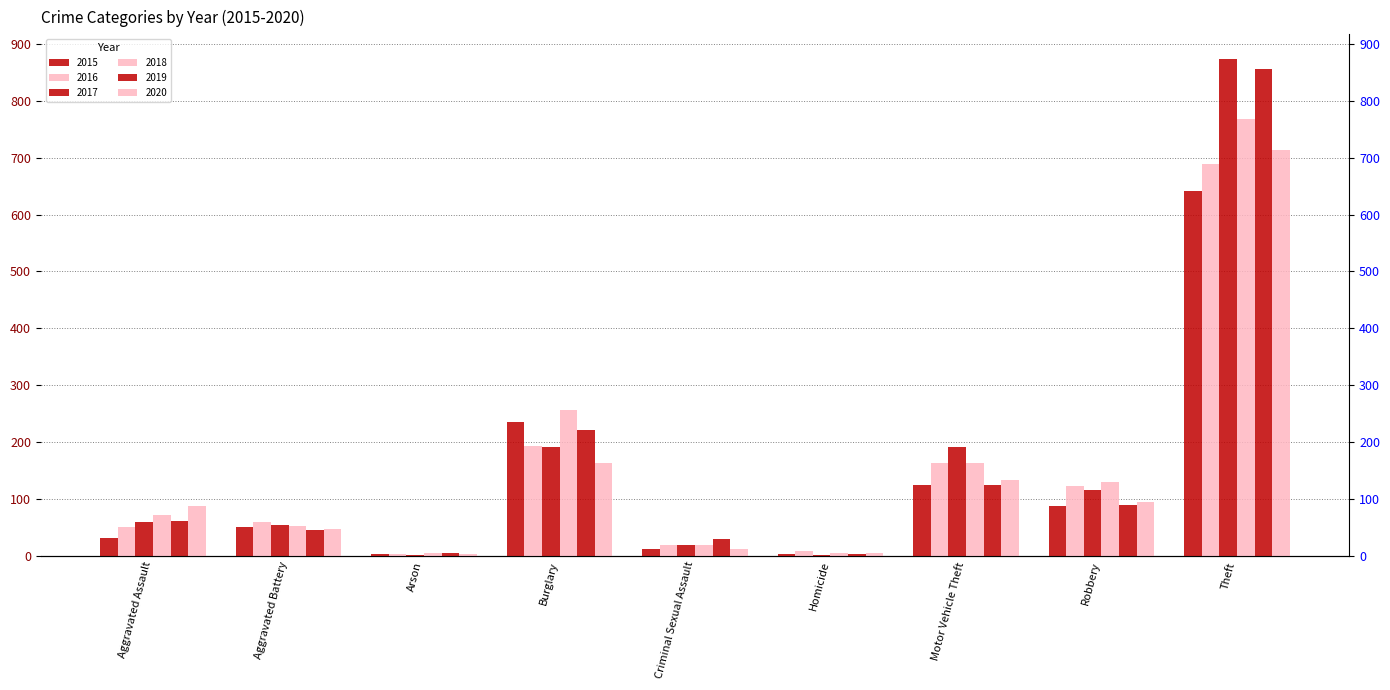

Reading left to right, list all the values displayed in this chart.

2015: Aggravated Assault=31	Aggravated Battery=50	Arson=3	Burglary=236	Criminal Sexual Assault=13	Homicide=4	Motor Vehicle Theft=125	Robbery=87	Theft=641
2016: Aggravated Assault=50	Aggravated Battery=60	Arson=3	Burglary=194	Criminal Sexual Assault=20	Homicide=8	Motor Vehicle Theft=163	Robbery=123	Theft=689
2017: Aggravated Assault=59	Aggravated Battery=54	Arson=1	Burglary=192	Criminal Sexual Assault=19	Homicide=2	Motor Vehicle Theft=191	Robbery=115	Theft=873
2018: Aggravated Assault=72	Aggravated Battery=52	Arson=6	Burglary=257	Criminal Sexual Assault=20	Homicide=5	Motor Vehicle Theft=164	Robbery=130	Theft=767
2019: Aggravated Assault=61	Aggravated Battery=45	Arson=5	Burglary=221	Criminal Sexual Assault=29	Homicide=3	Motor Vehicle Theft=125	Robbery=89	Theft=855
2020: Aggravated Assault=87	Aggravated Battery=48	Arson=4	Burglary=163	Criminal Sexual Assault=12	Homicide=6	Motor Vehicle Theft=134	Robbery=94	Theft=713